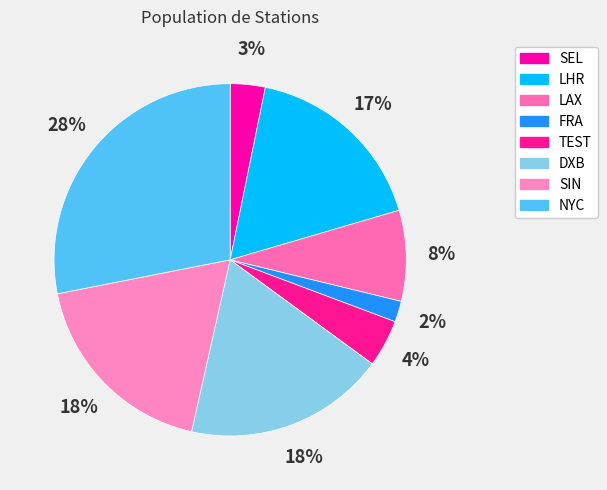

Count the number of slices in the pie.

8